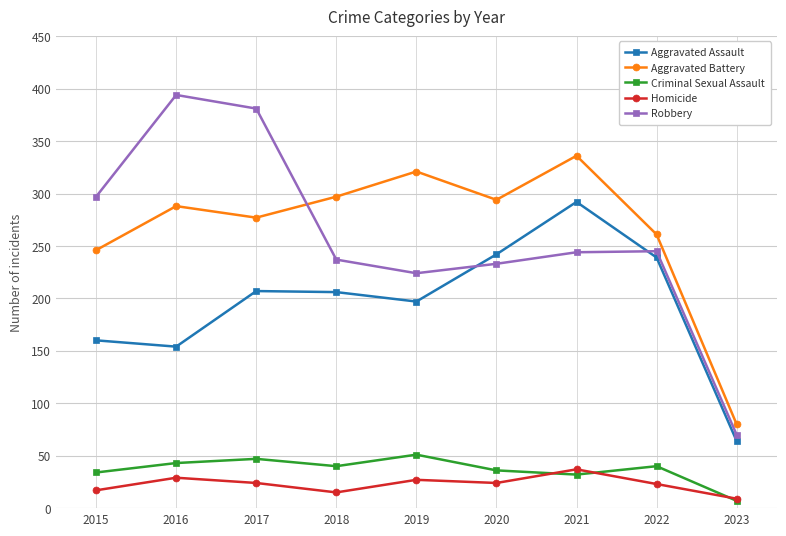

What is the approximate value of Homicide at 2019?

27